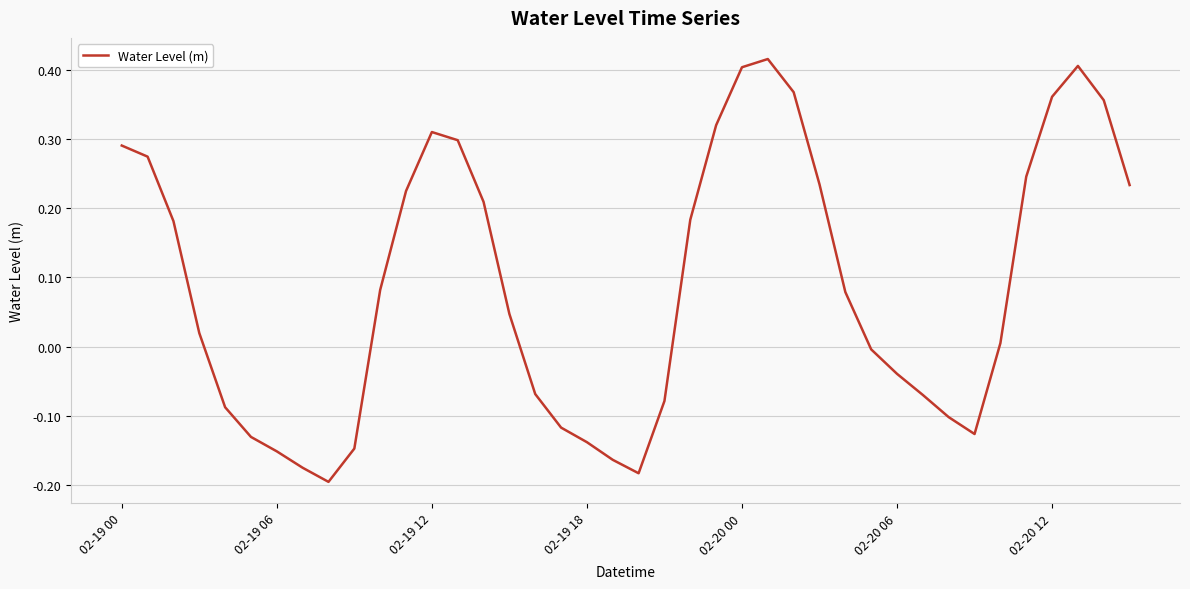

What is the difference between the maximum and minimum values?

0.6